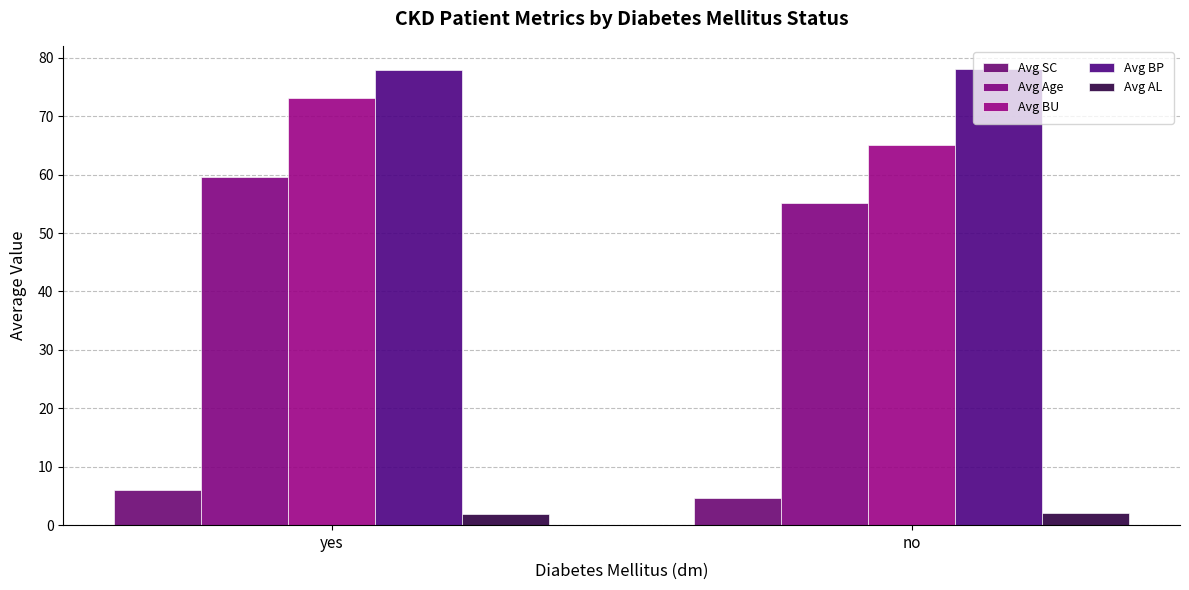

What is the highest value of the Avg BU series?

73.1